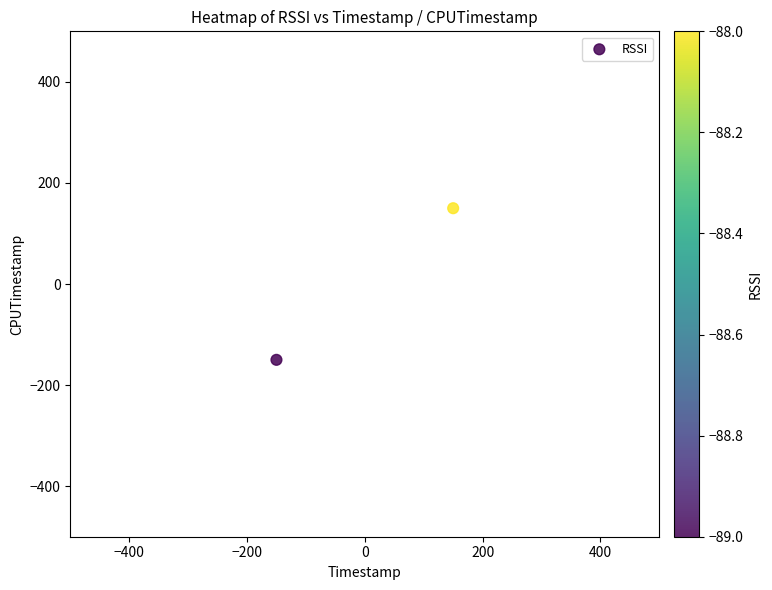

List the coordinates of all points as (Y, X) pairs, reading left to right.

(-150, -150)  (150, 150)